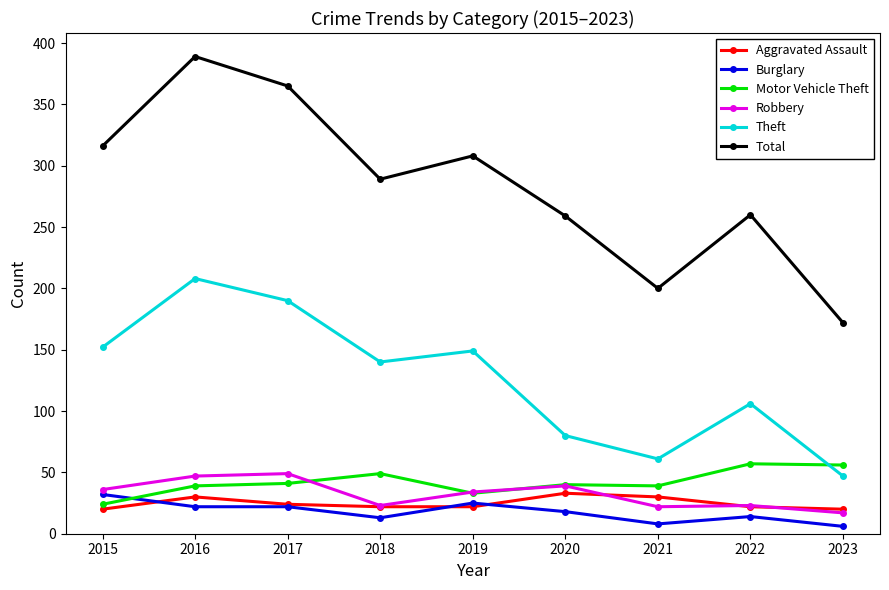

How many categories are shown in the chart?

9